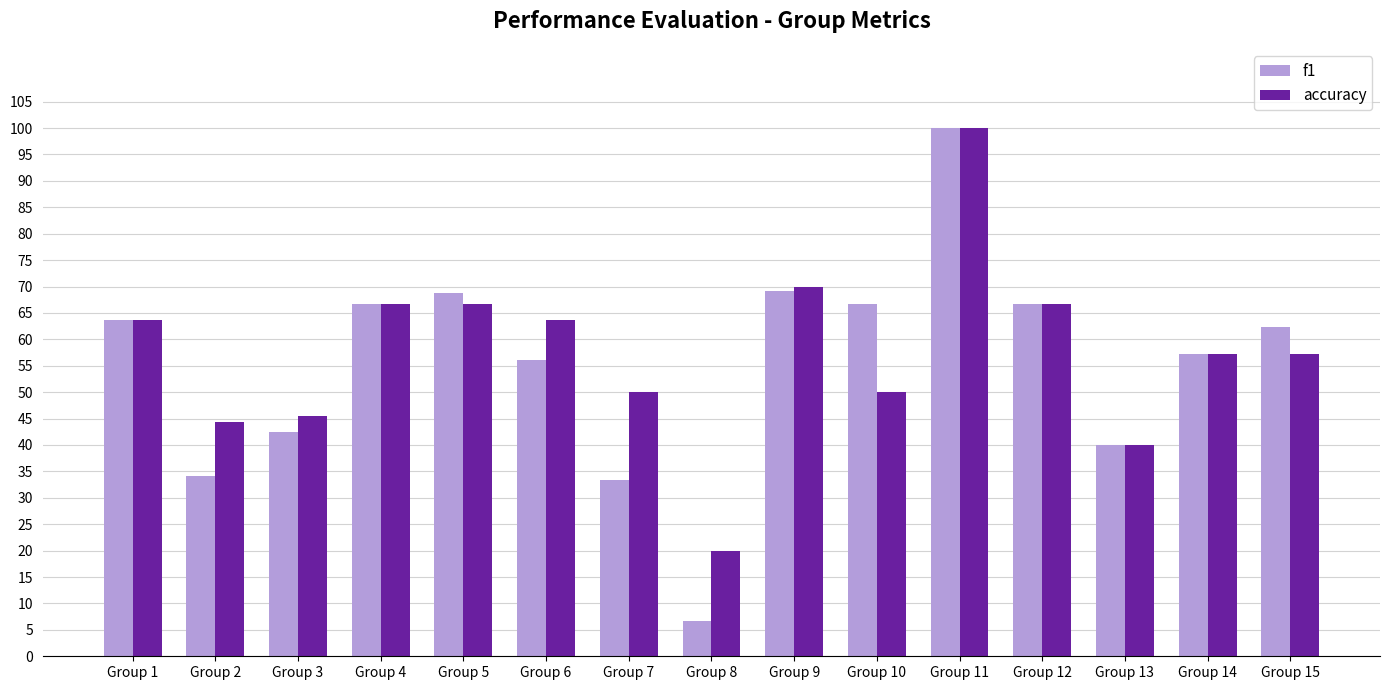

True or false: accuracy has a value of 0.9 at Group 15.

False